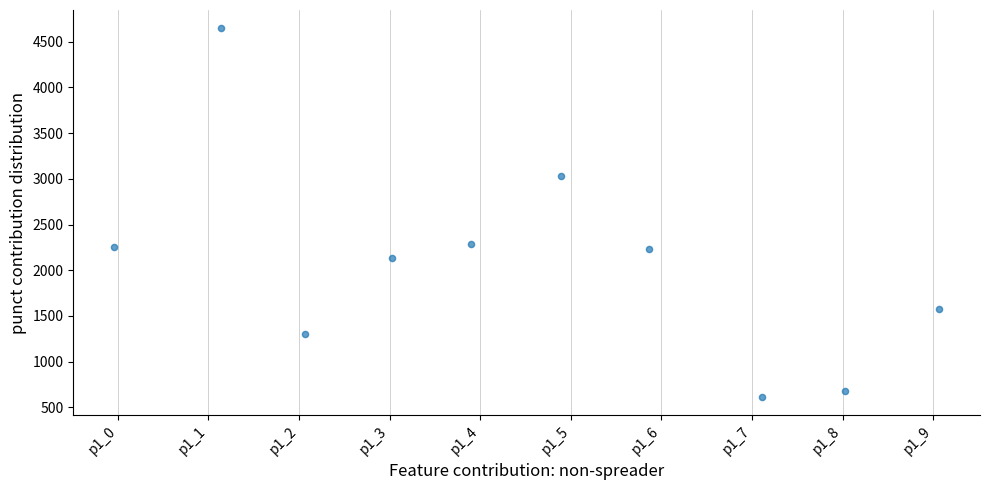

What is the average X value?

4.5